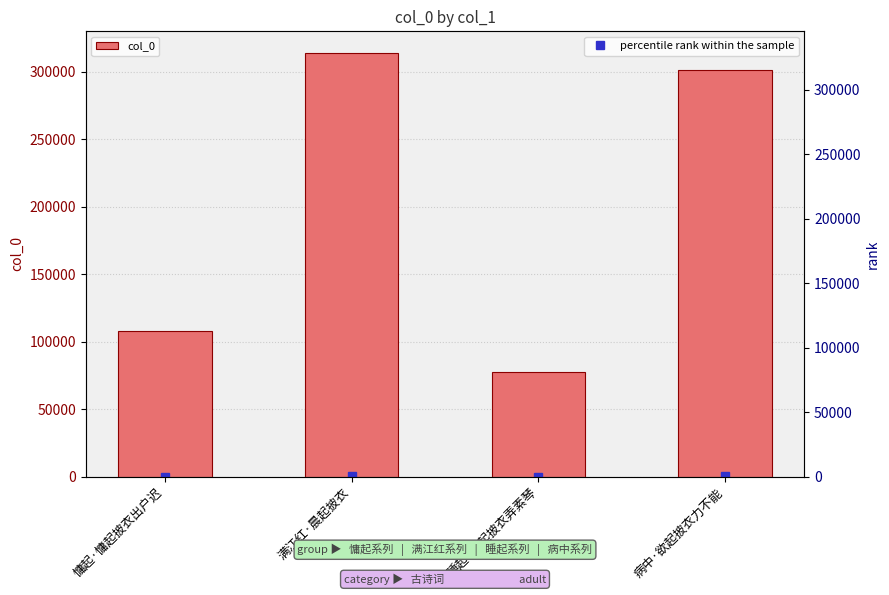

What is the difference between the maximum and minimum values in the col_0 series?

236310